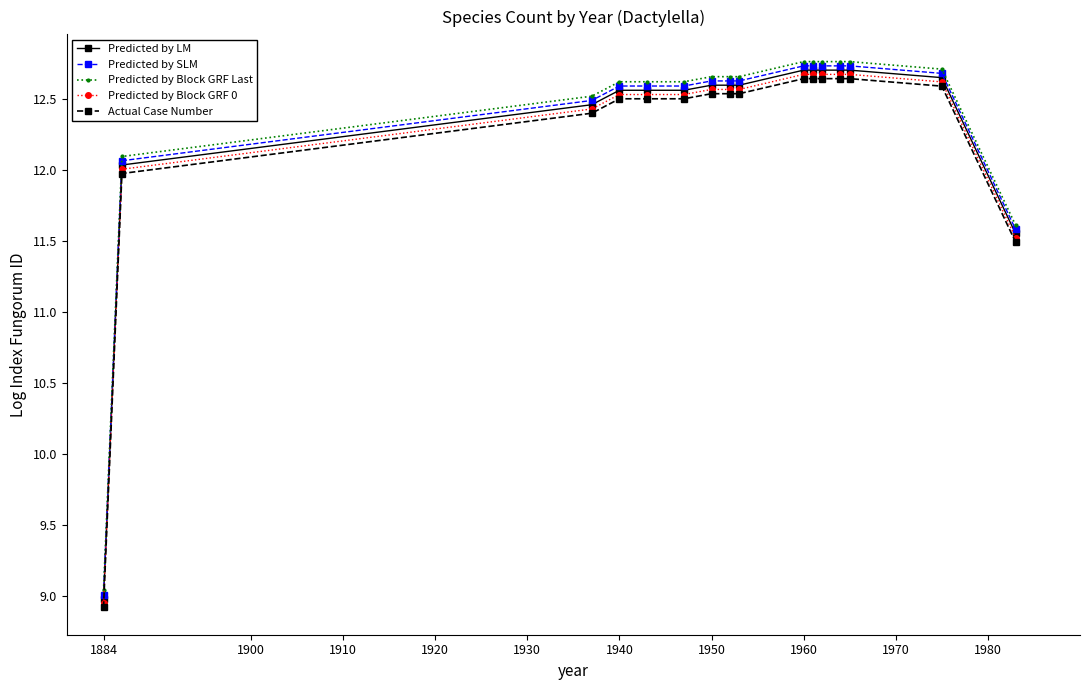

True or false: Actual Case Number and Predicted by LM intersect in this chart.

False